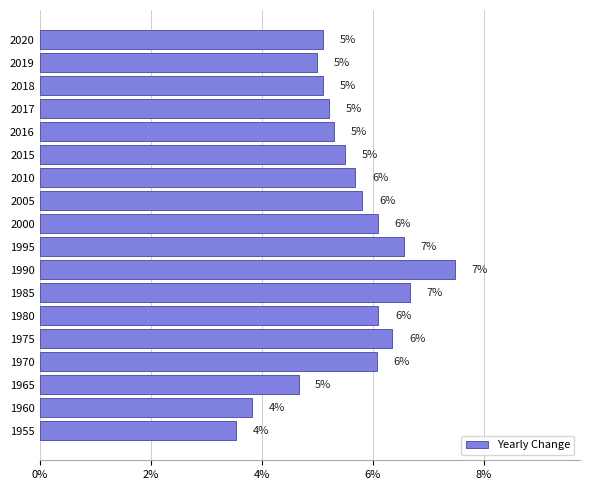

What is the minimum value shown in the chart?

3.5